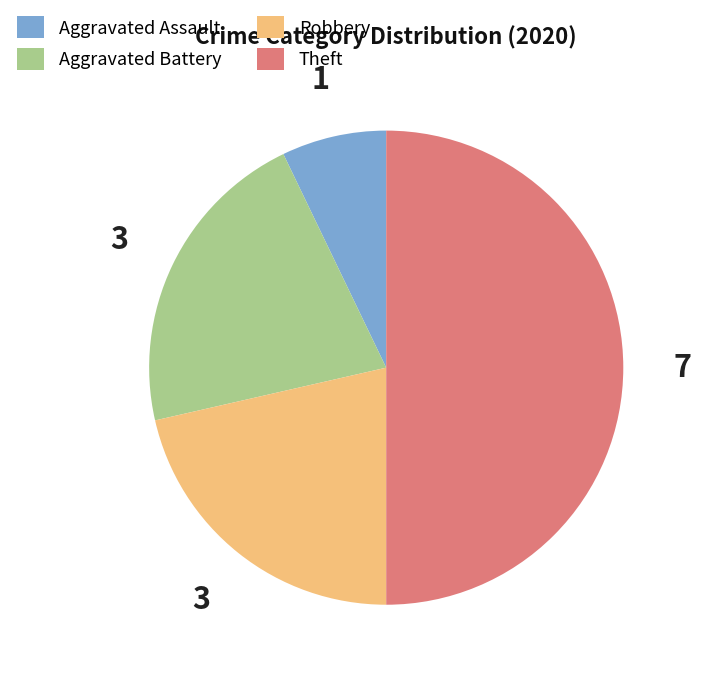

Combined, do Theft and Robbery account for over 50%?

Yes